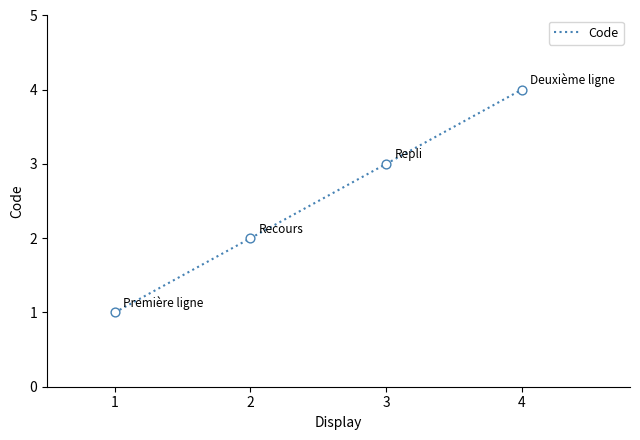

Approximately how many times larger is the value at 4 compared to 1?

4.0